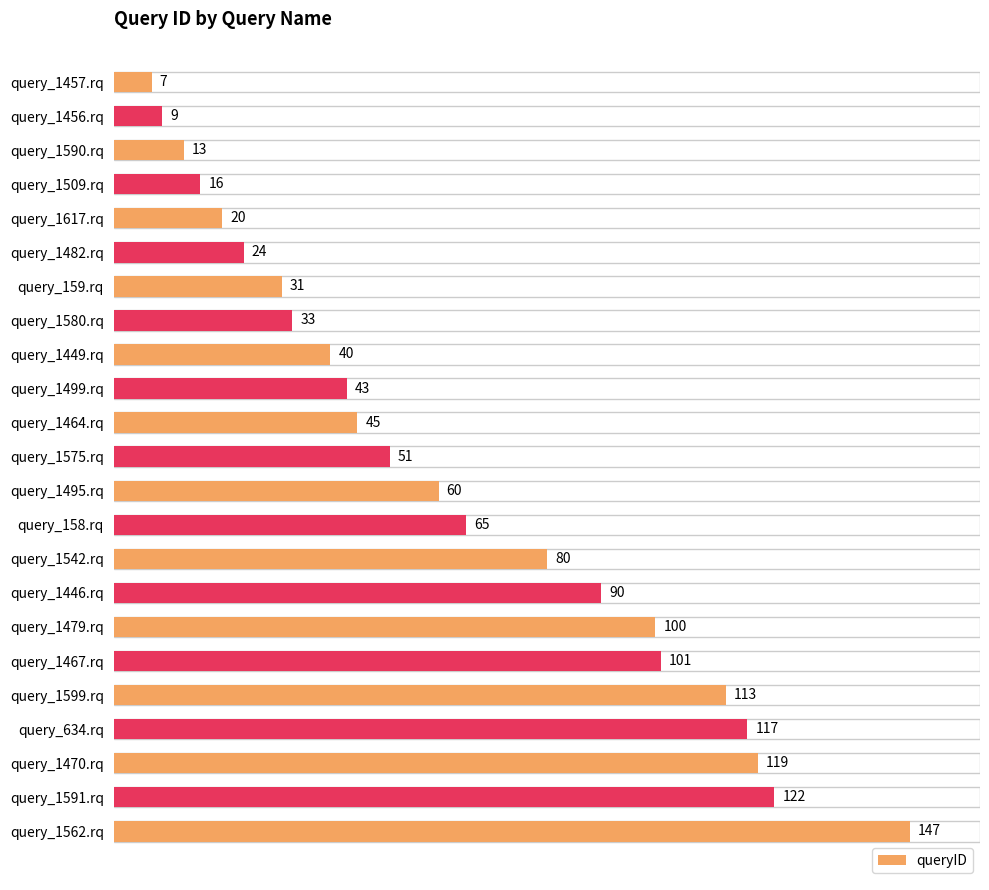

Reading bottom to top, what are all the values shown in this chart?

147	122	119	117	113	101	100	90	80	65	60	51	45	43	40	33	31	24	20	16	13	9	7